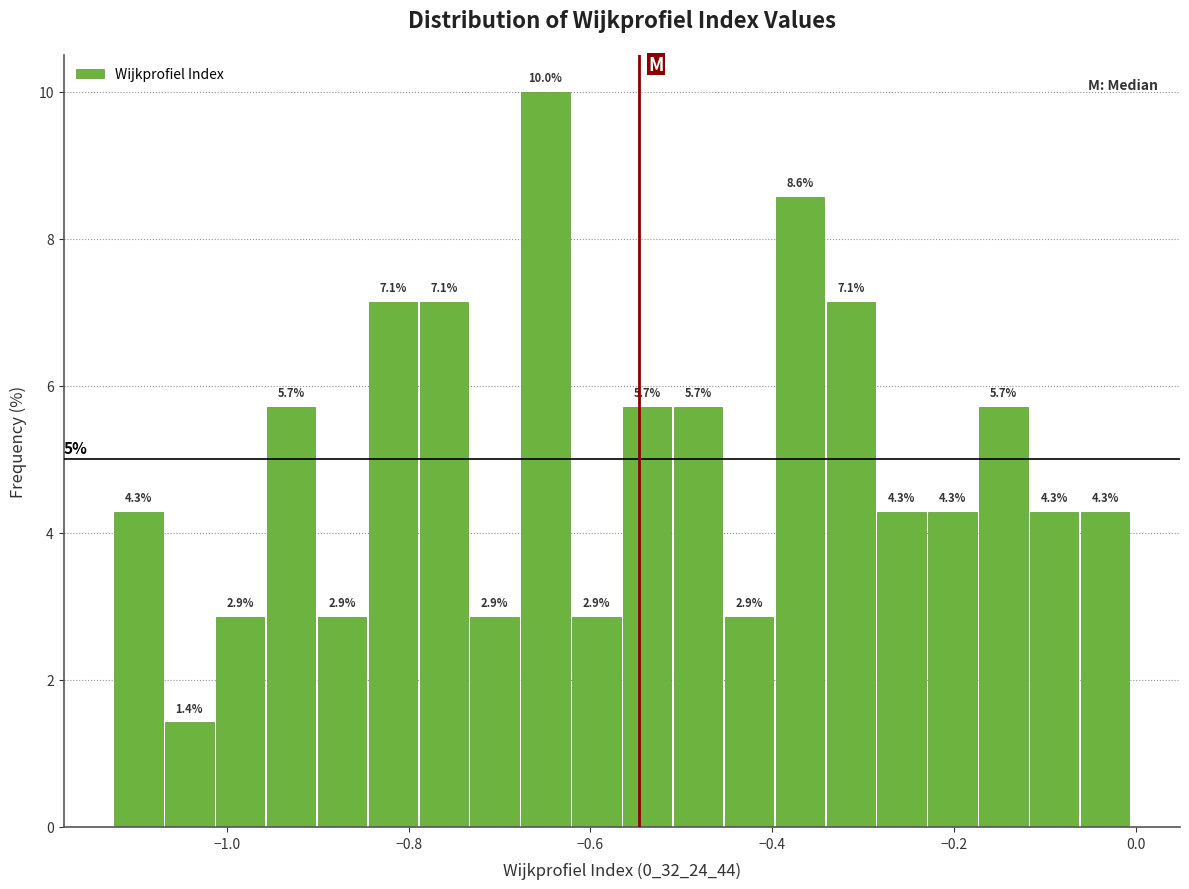

Read against the x-axis, roughly where is the centre of the tallest bar?

-0.64